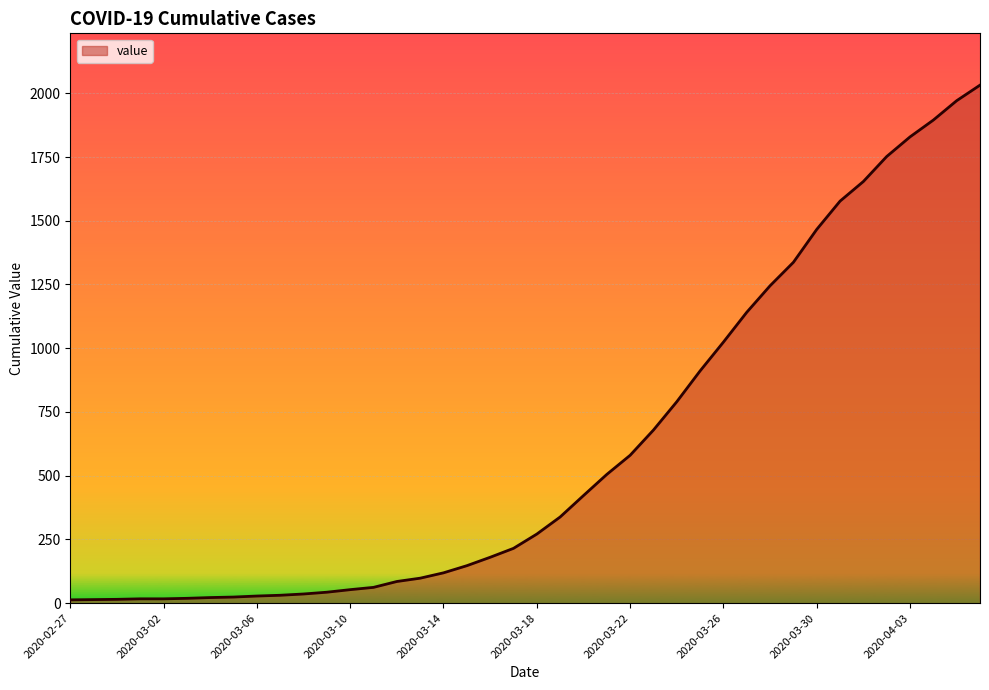

What is the greatest value displayed?

2032